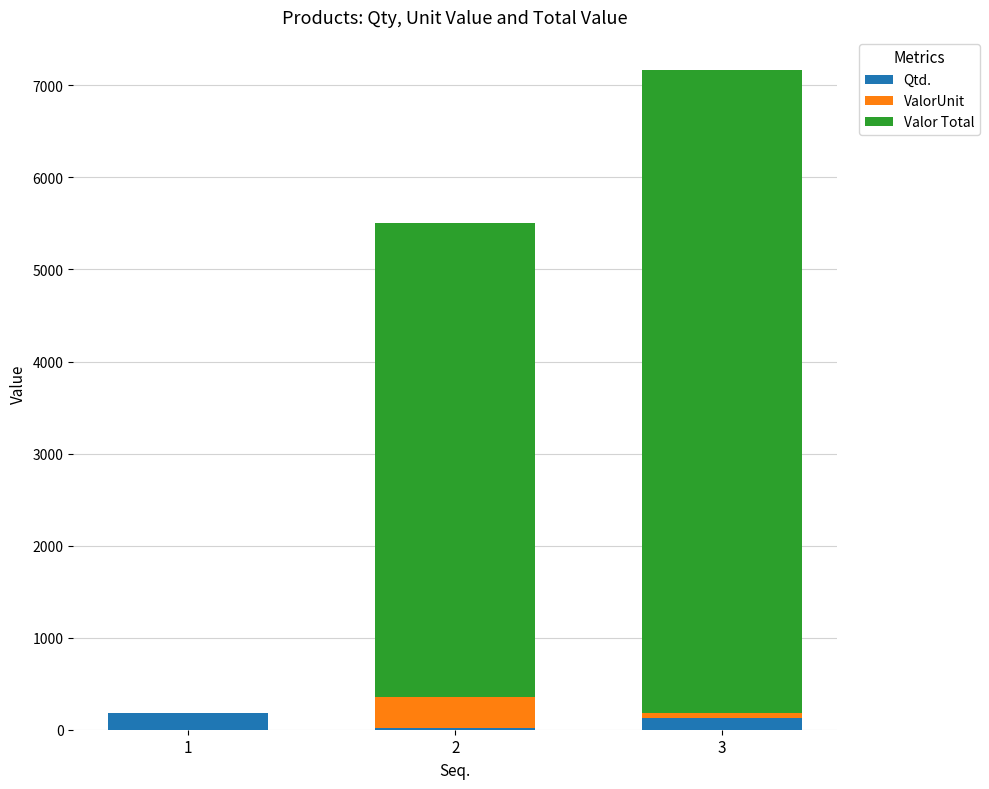

What is the total value across all series at 1?

180.0